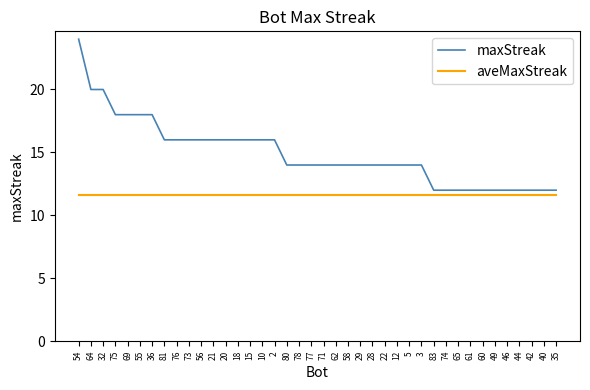

What position from the left is 2?

17